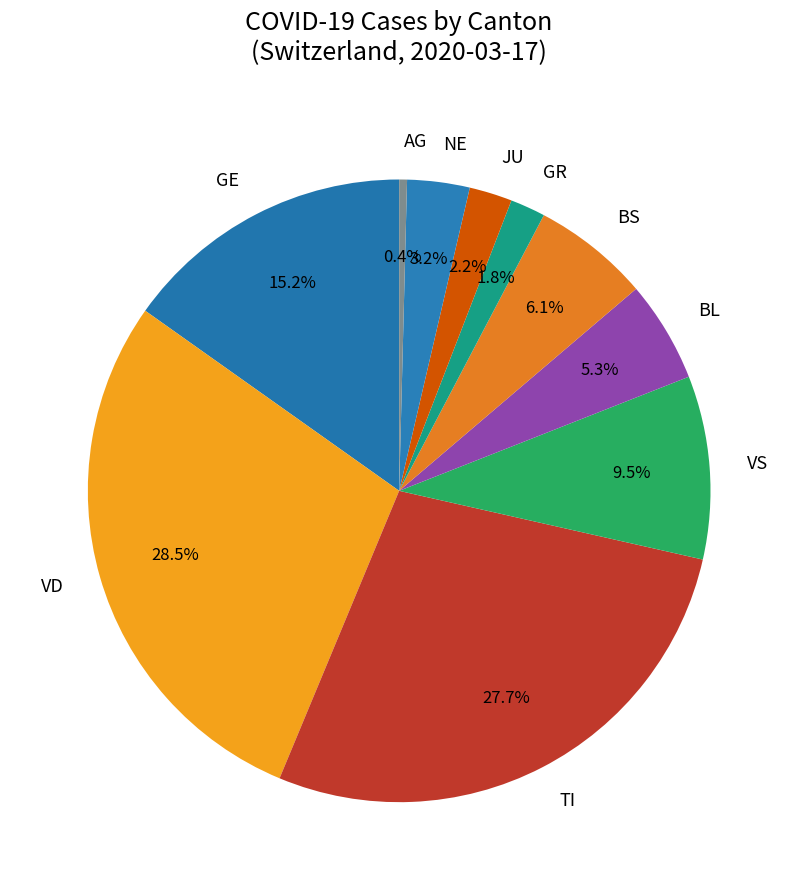

Which has a higher value, JU or AG?

JU